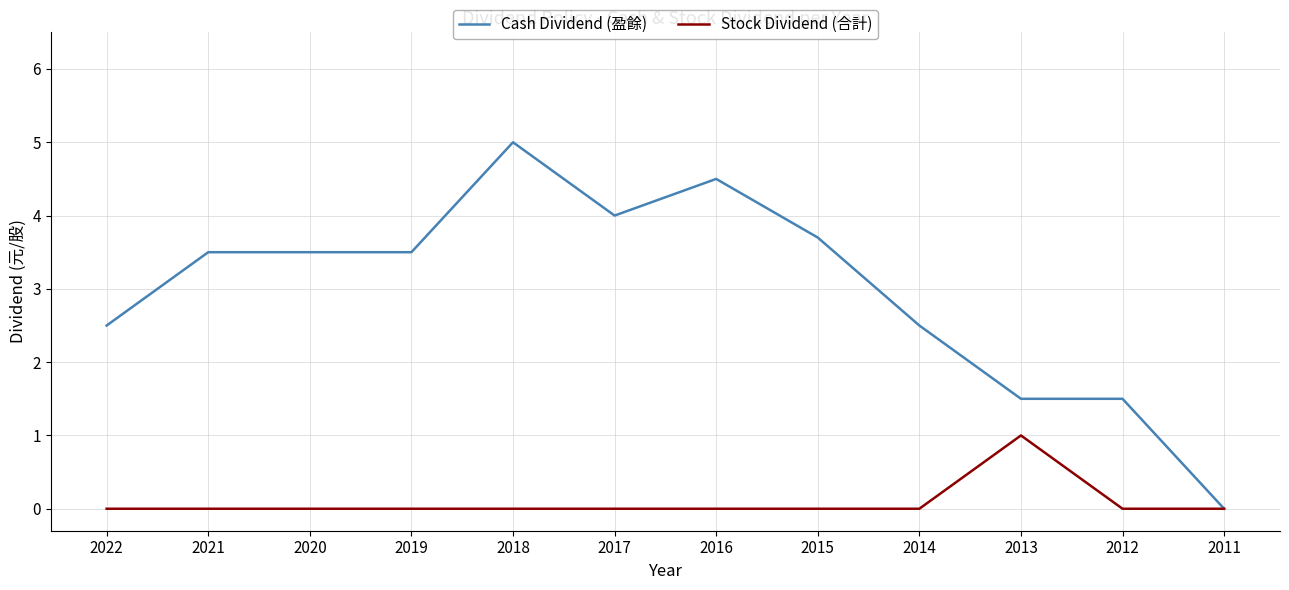

Rank the series by their maximum value, from lowest to highest.

Stock Dividend (合計), Cash Dividend (盈餘)